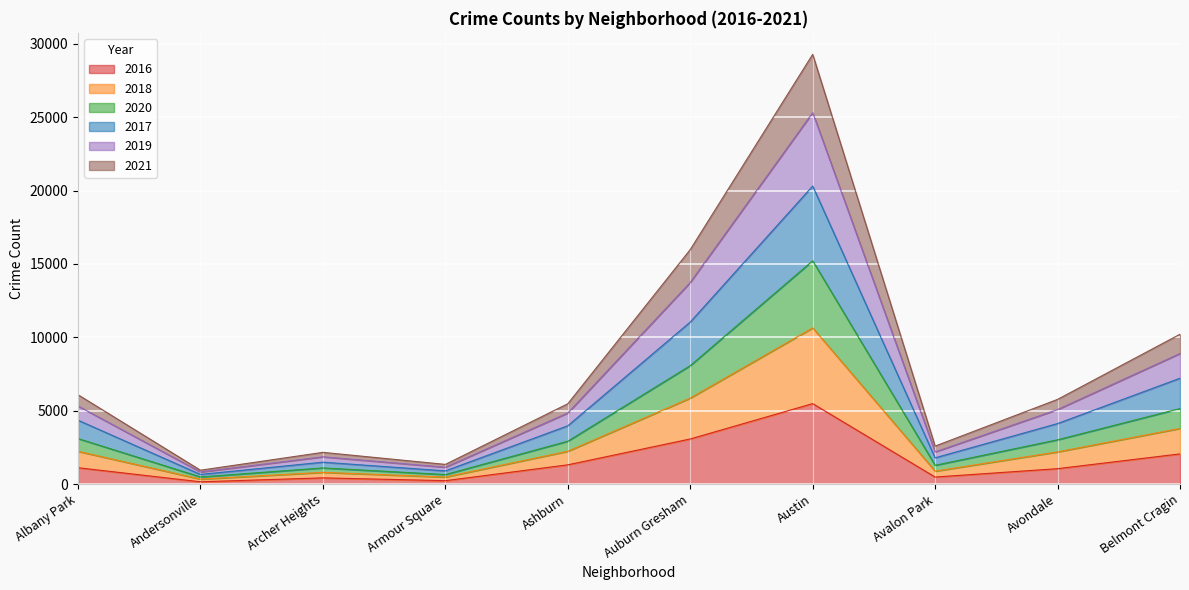

True or false: 2016 has a value of 1046 at Avondale.

True